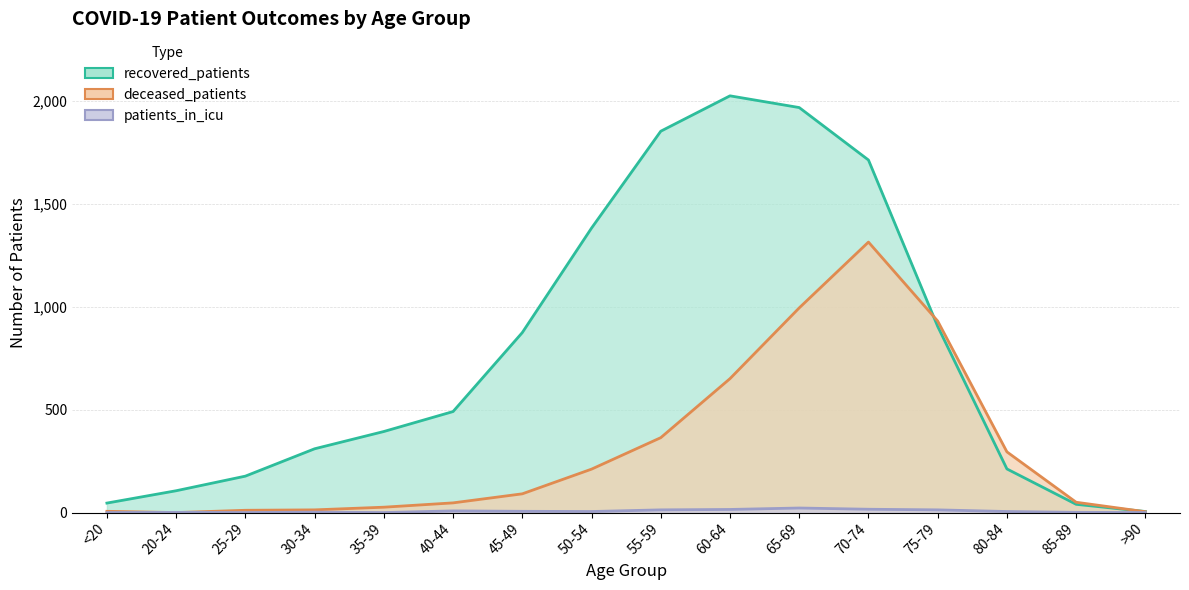

At which category is the sum across all series the highest?

70-74